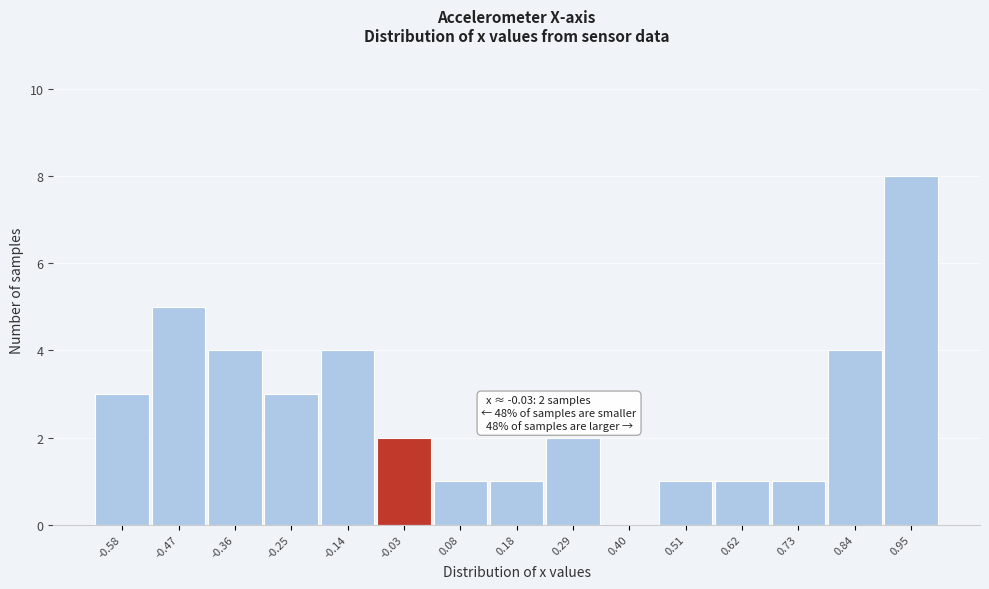

Which range on the x-axis has the tallest bar?

0.90 to 1.00